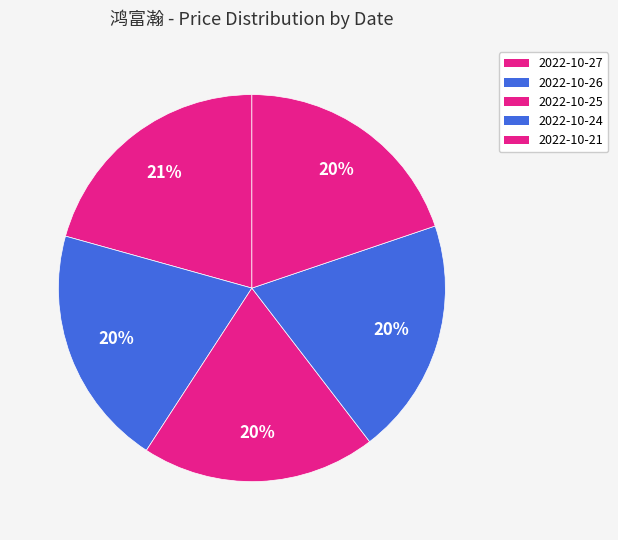

How many segments does this pie chart have?

5